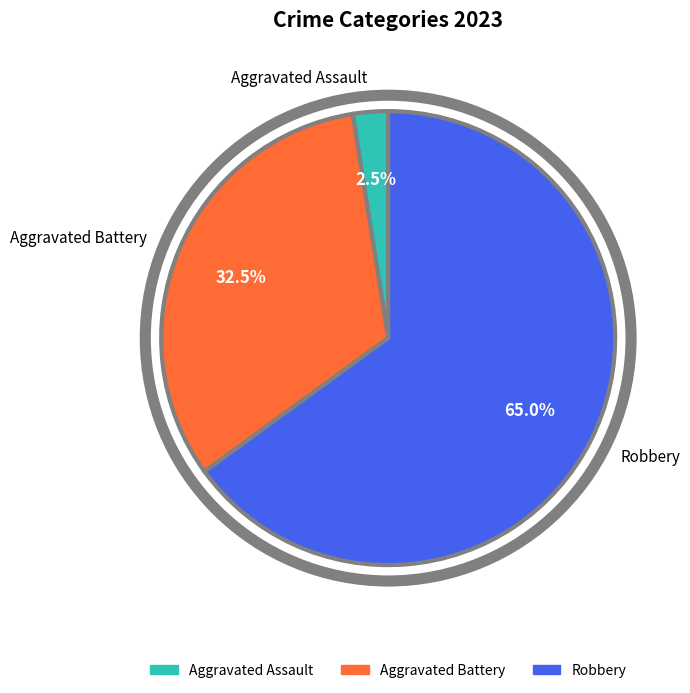

Is there any slice that represents more than half of the pie?

Yes